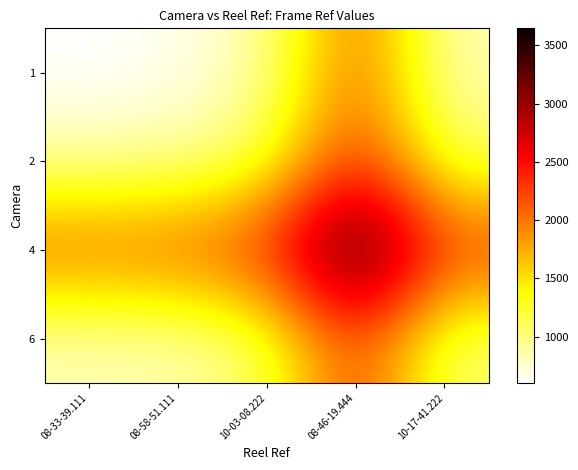

Reading right to left, extract all data points from this chart.

1: 10-17-41.222=822.8	08-46-19.444=2137.2	10-03-08.222=883.8	08-58-51.111=654.0	08-33-39.111=603.0
2: 10-17-41.222=1078.0	08-46-19.444=2392.5	10-03-08.222=1139.0	08-58-51.111=896.5	08-33-39.111=871.0
4: 10-17-41.222=2331.5	08-46-19.444=3646.0	10-03-08.222=2392.5	08-58-51.111=2150.0	08-33-39.111=2124.5
6: 10-17-41.222=1017.0	08-46-19.444=2331.5	10-03-08.222=1078.0	08-58-51.111=835.5	08-33-39.111=810.0